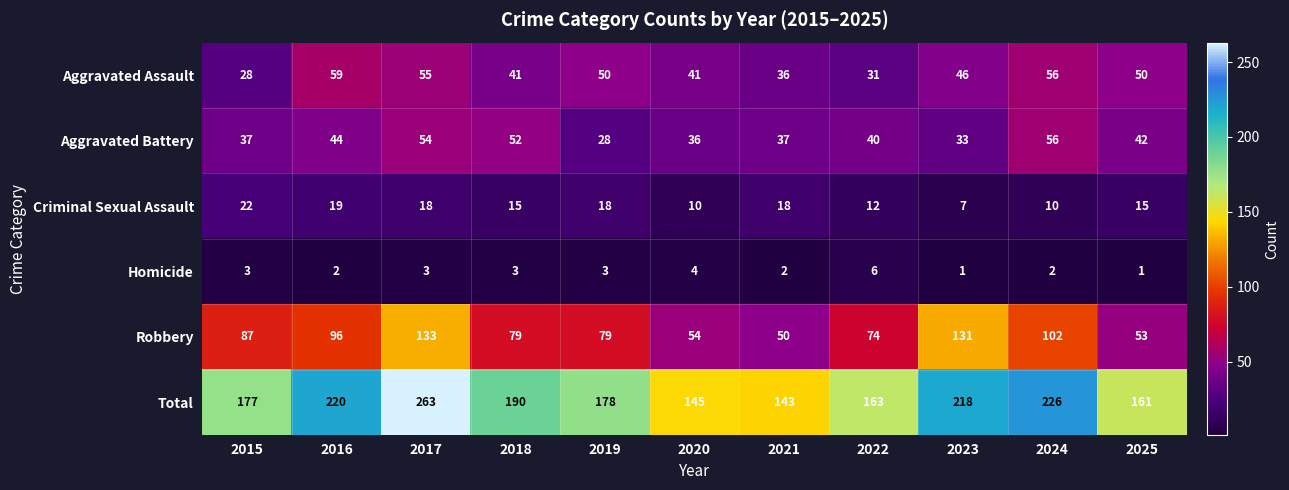

Which series has the largest range (max minus min)?

Total